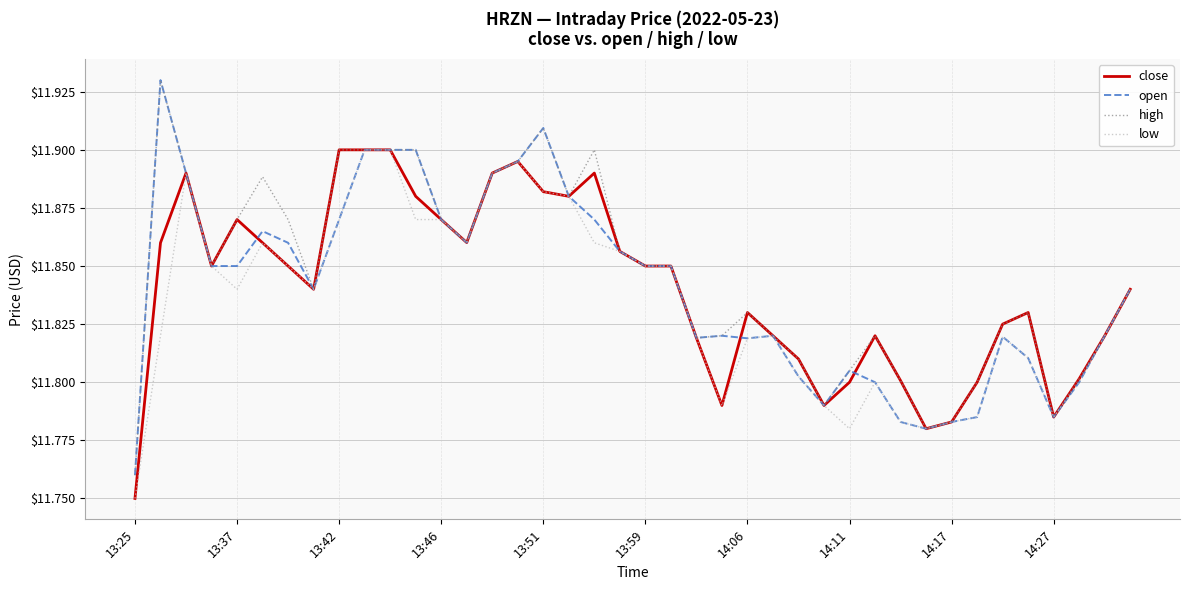

Which category has the lowest value in the open series?

13:25